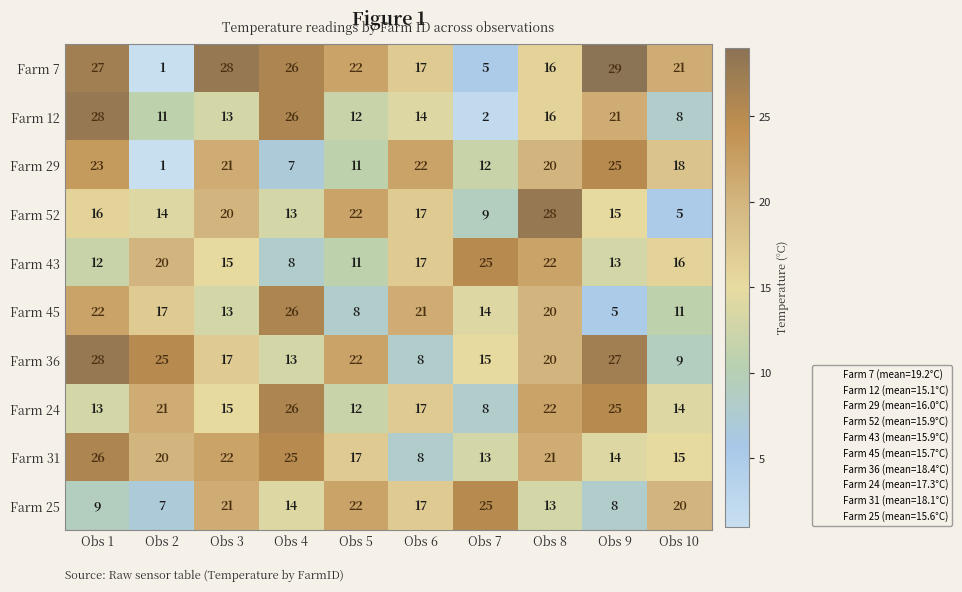

The Farm 52 series shows 28 at Obs 8. True or false?

True